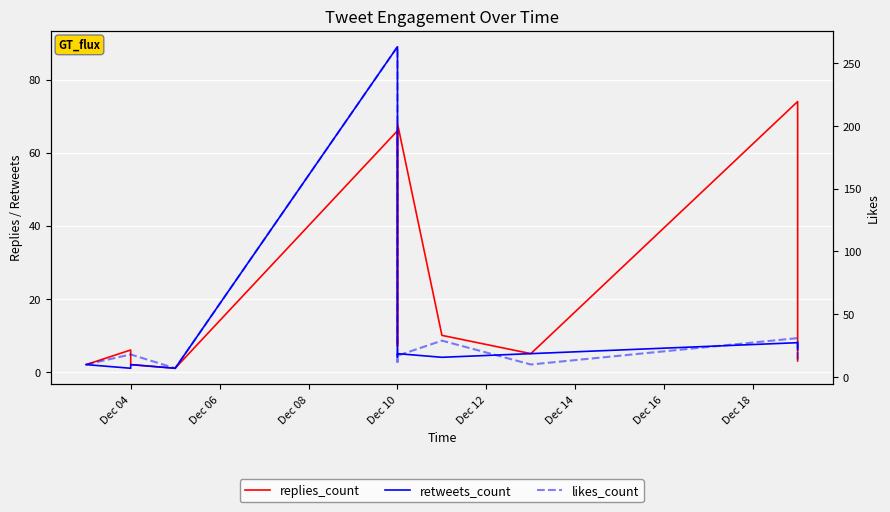

Which has a higher value, Dec 08 or Dec 18?

Dec 18